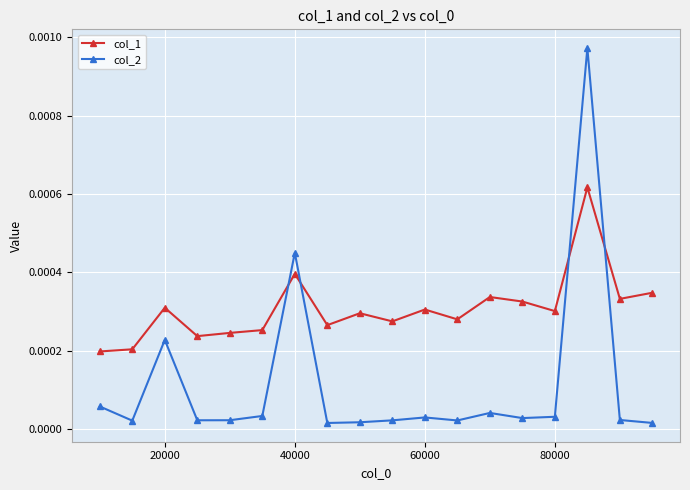

In col_2, how many points are higher than both neighbors (excluding endpoints)?

5